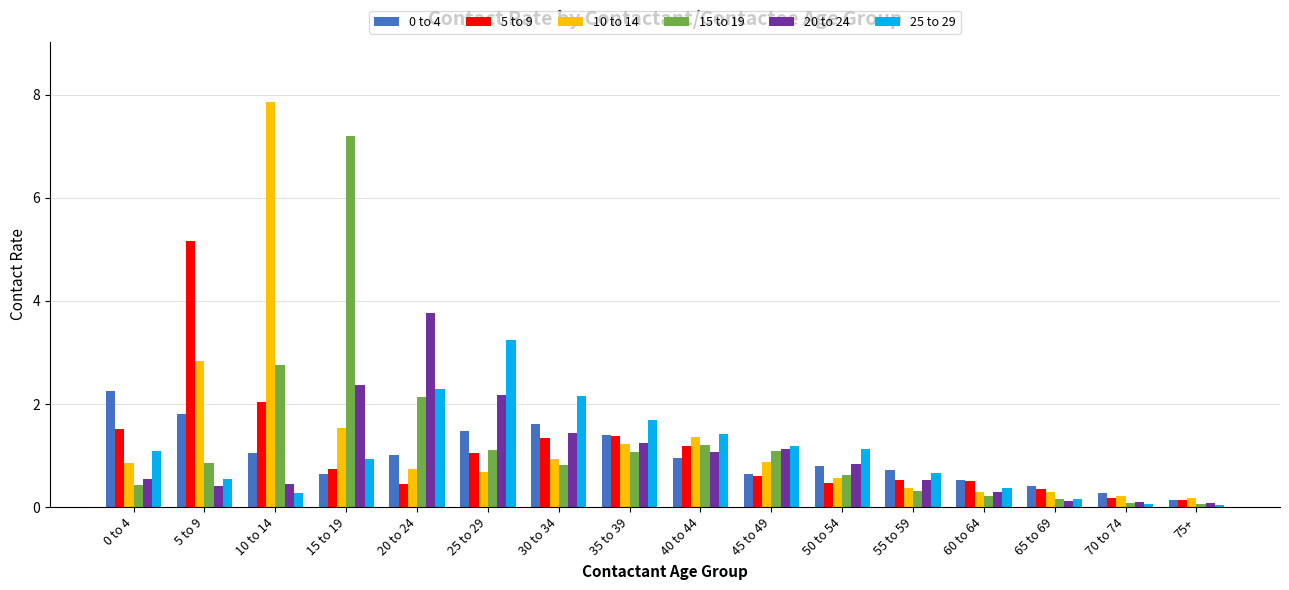

What is the average value of the 15 to 19 series?

1.3